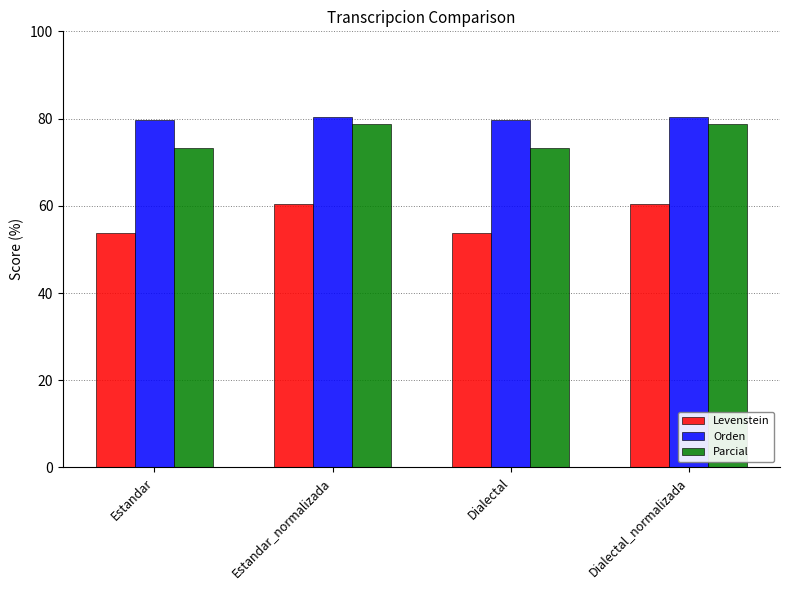

List the series in order of their peak value, highest first.

Orden, Parcial, Levenstein